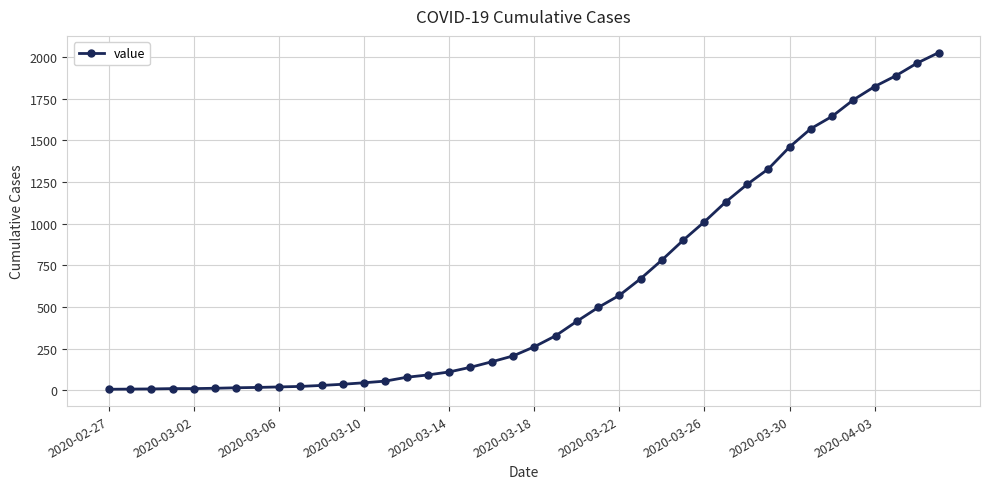

What is the difference between the maximum and minimum values?

2021